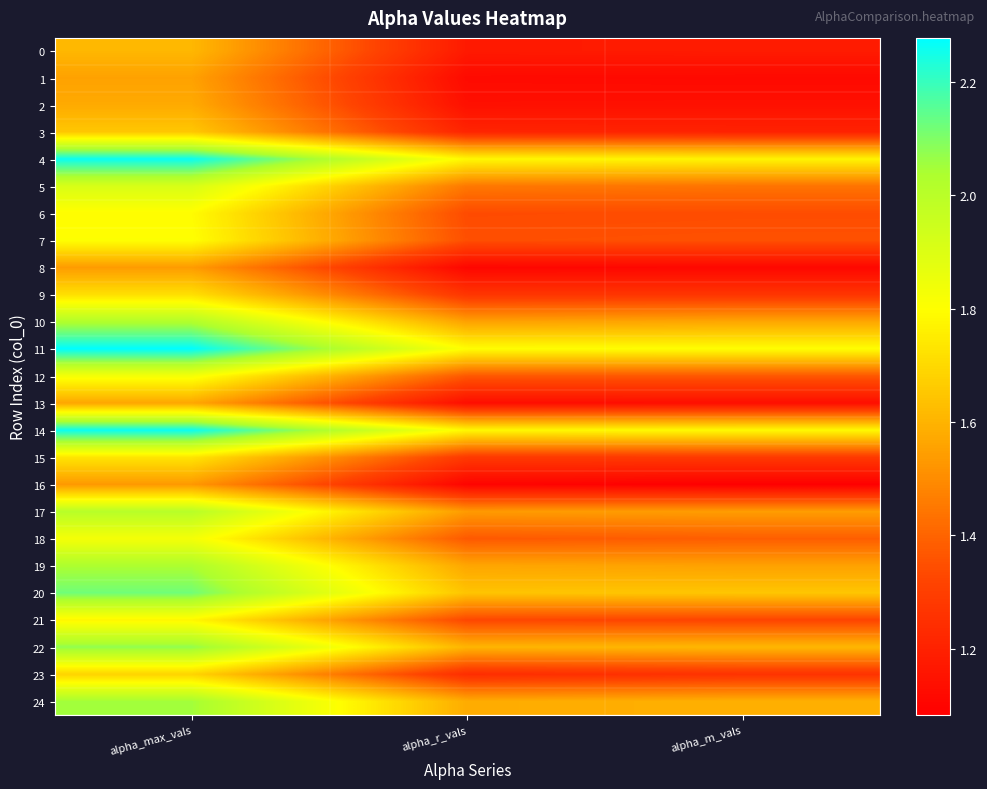

What is the total value across all series at alpha_max_vals?

46.2